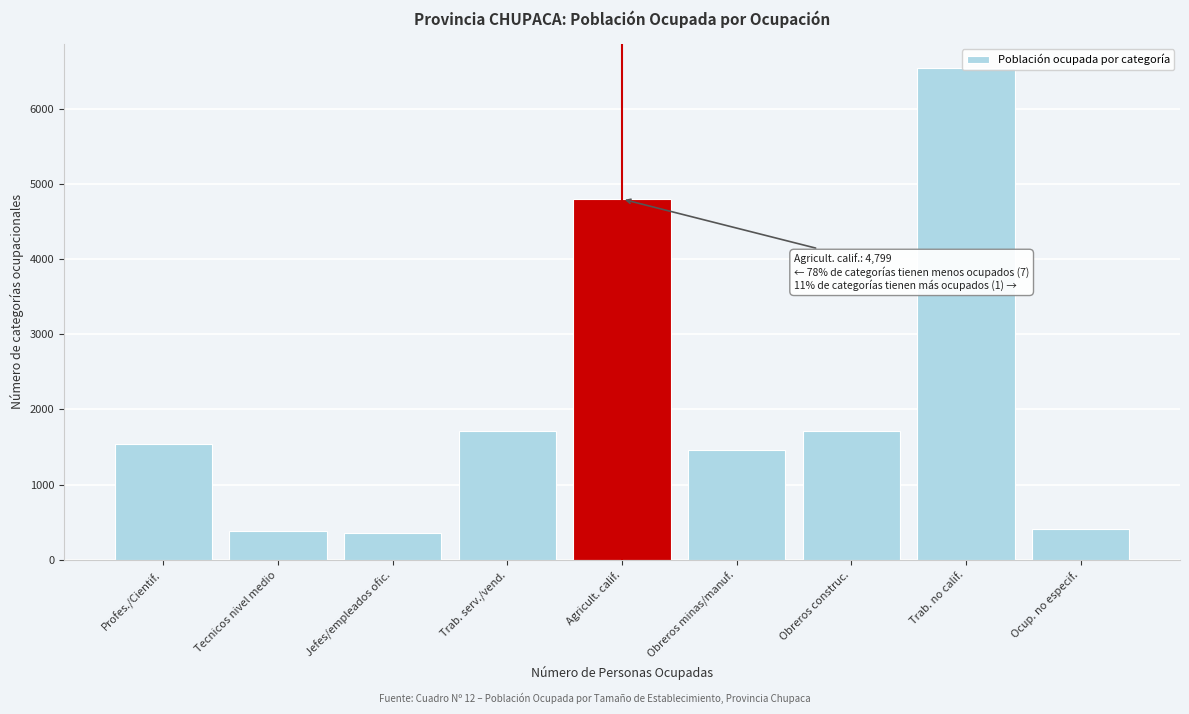

Where is the data nearest to the value 3443?

Agricult. calif.